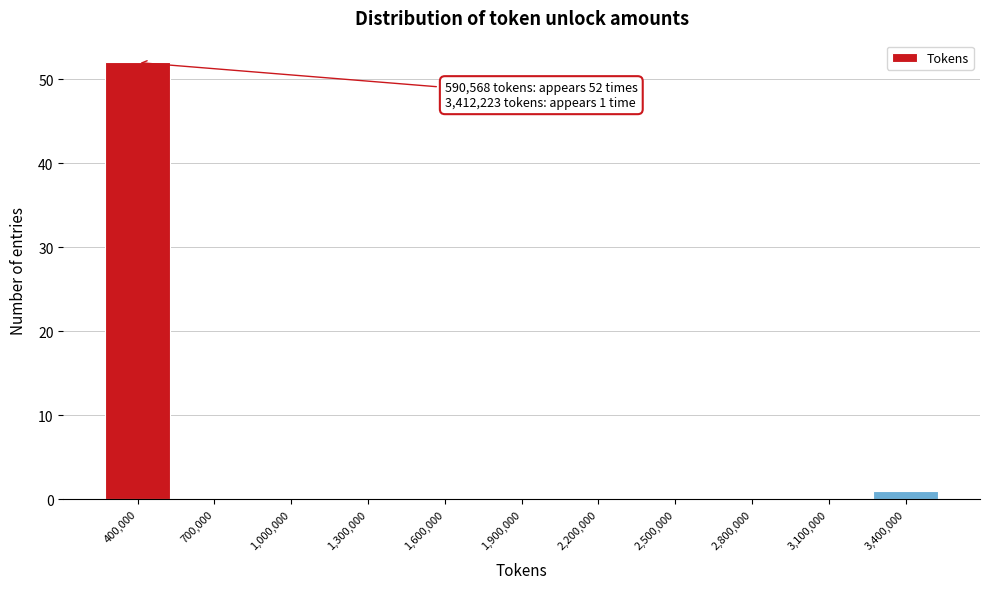

Reading left to right, transcribe all the data shown in this chart.

400,000=52	700,000=0	1,000,000=0	1,300,000=0	1,600,000=0	1,900,000=0	2,200,000=0	2,500,000=0	2,800,000=0	3,100,000=0	3,400,000=1